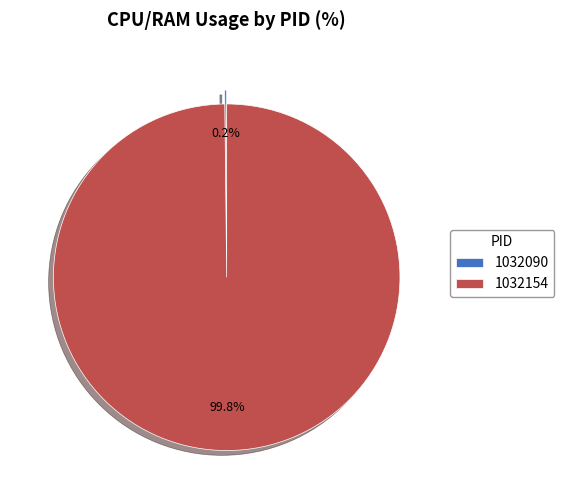

Is there any slice that represents more than half of the pie?

Yes